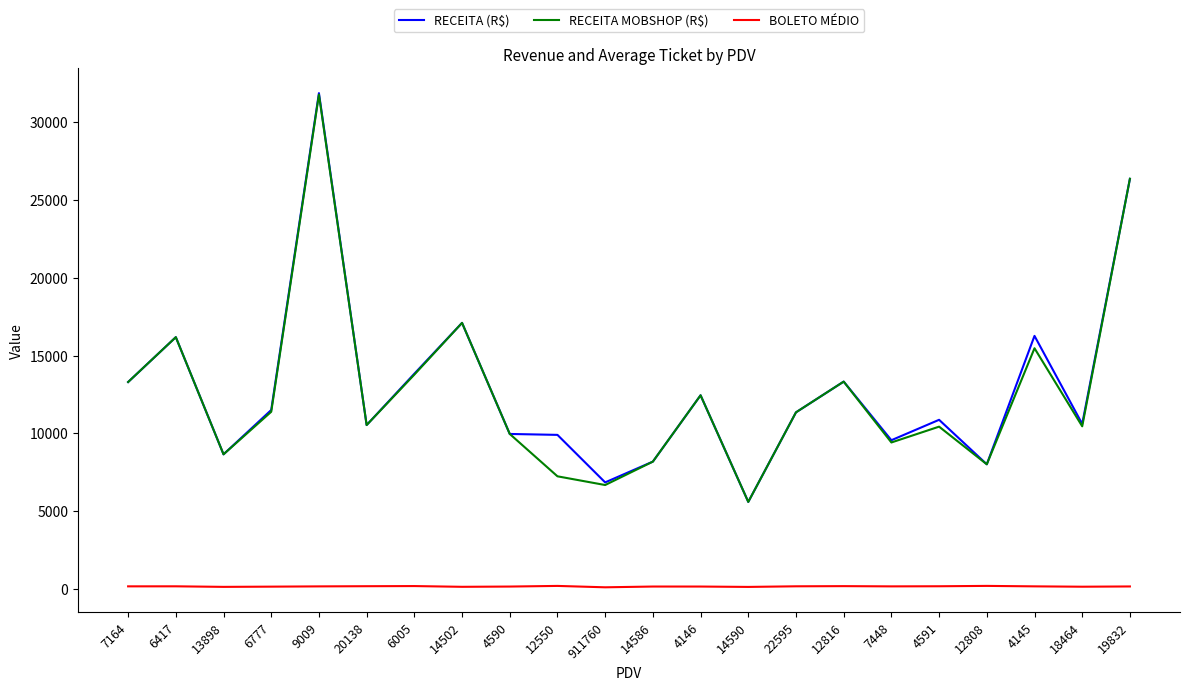

True or false: BOLETO MÉDIO and RECEITA MOBSHOP (R$) intersect in this chart.

False